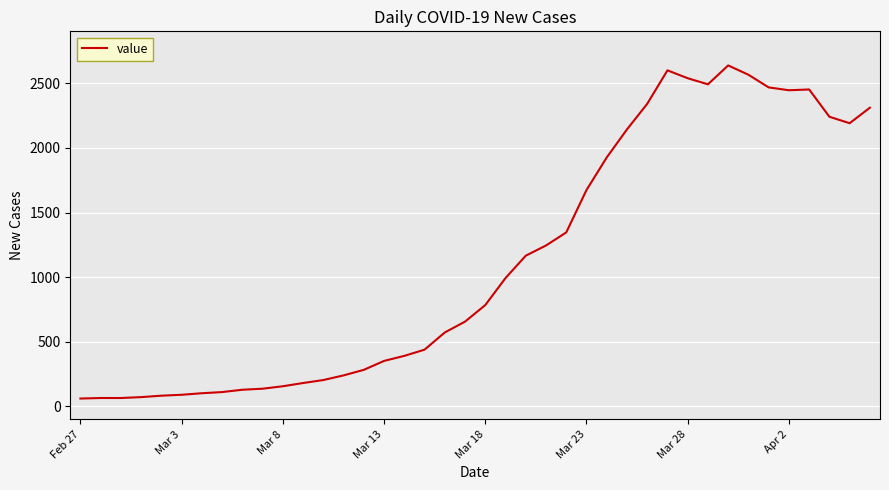

What is the minimum value shown in the chart?

61